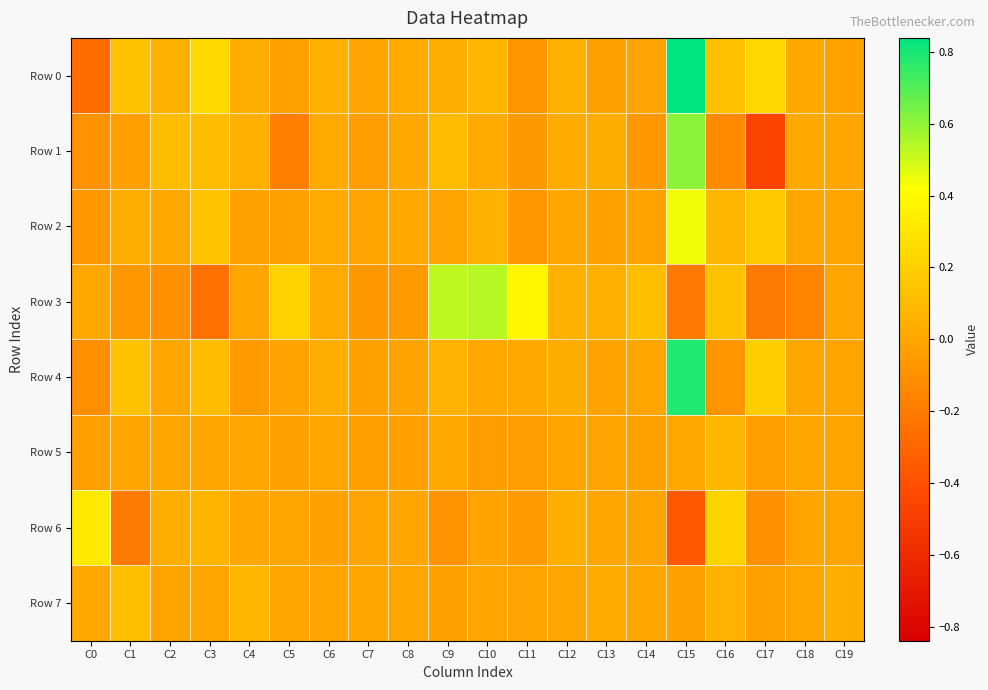

Which series has the largest range (max minus min)?

Row 0